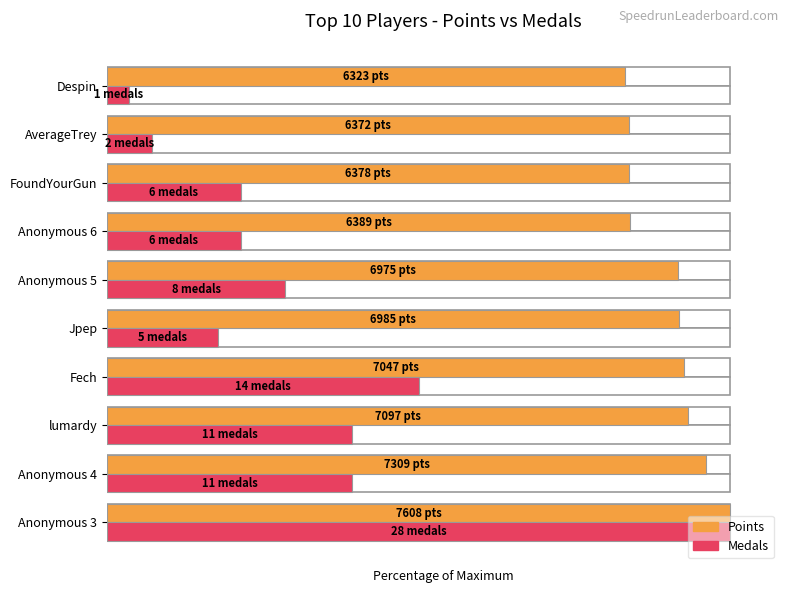

What are all the series names shown in the legend?

Points, Medals